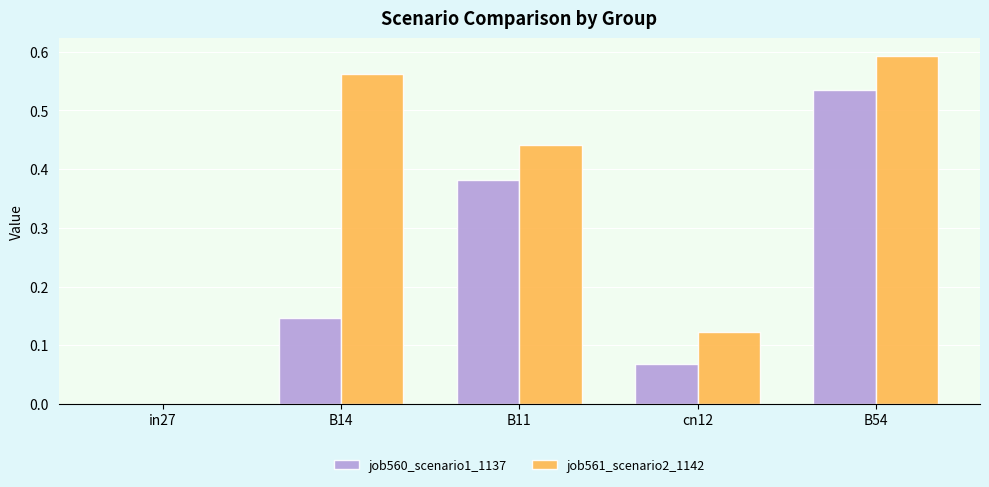

What is the sum of all job560_scenario1_1137 values?

1.1